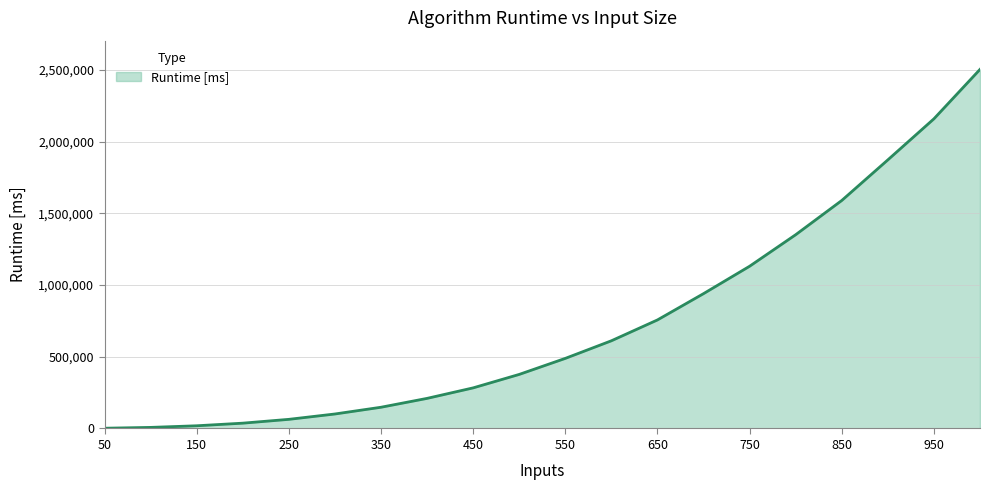

What is the maximum value shown in the chart?

2505160